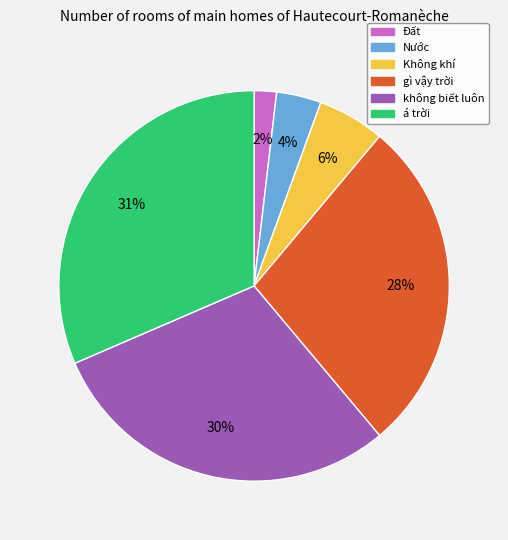

Rank the categories by value from lowest to highest.

Đất, Nước, Không khí, gì vậy trời, không biết luôn, á trời